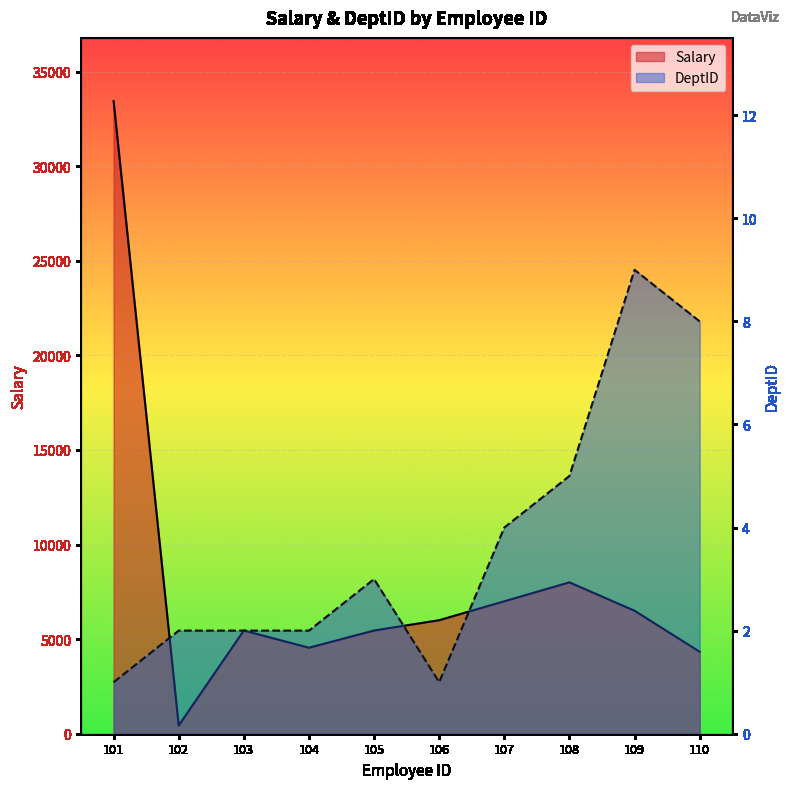

True or false: Salary and DeptID cross at least once.

False